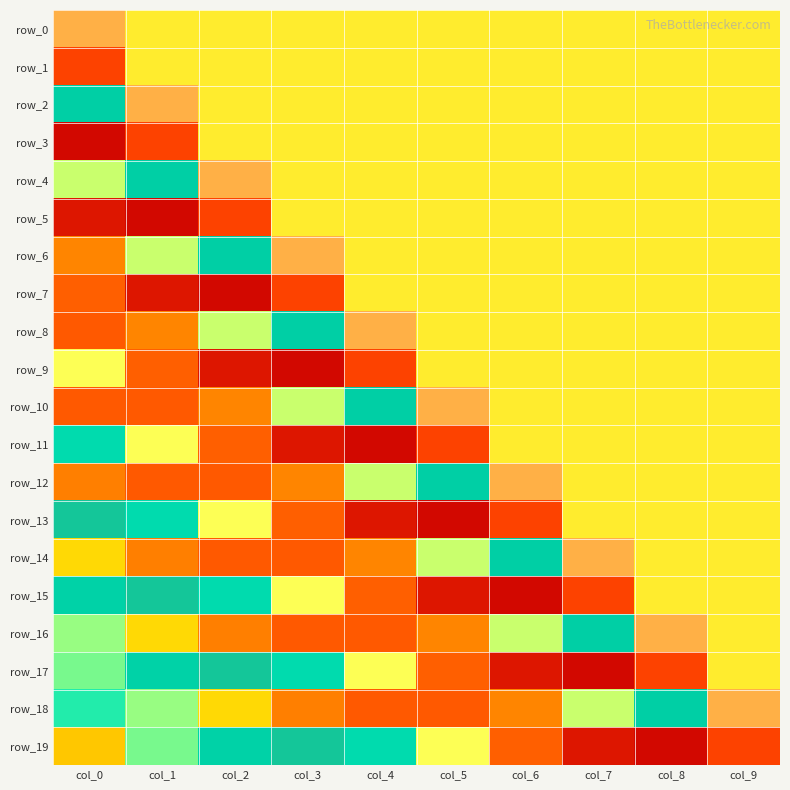

The value of row_7 at col_8 is -0.3. True or false?

False